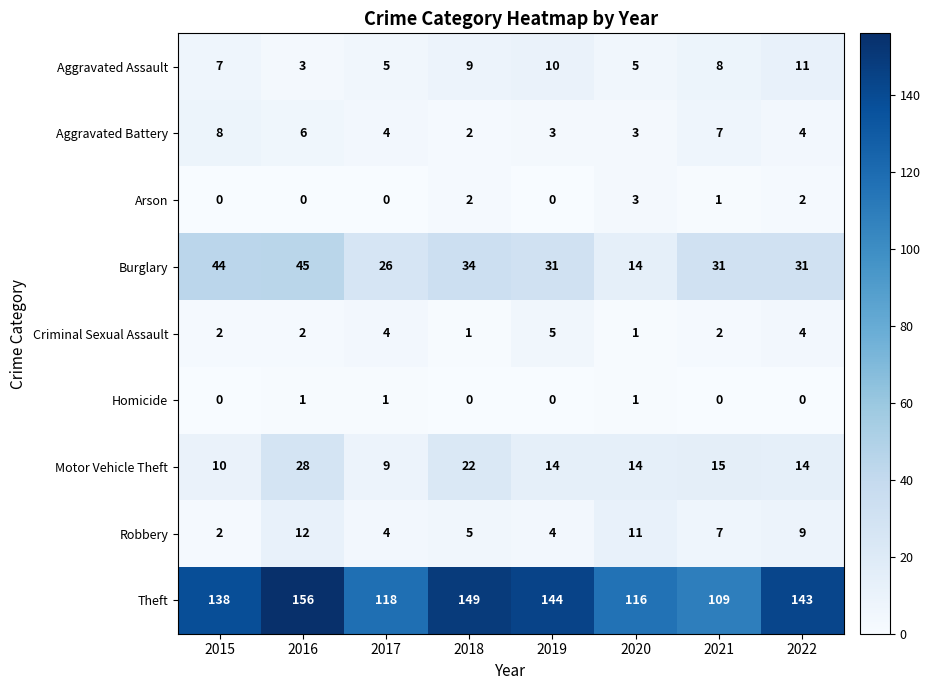

What is the total value across all series at 2019?

211